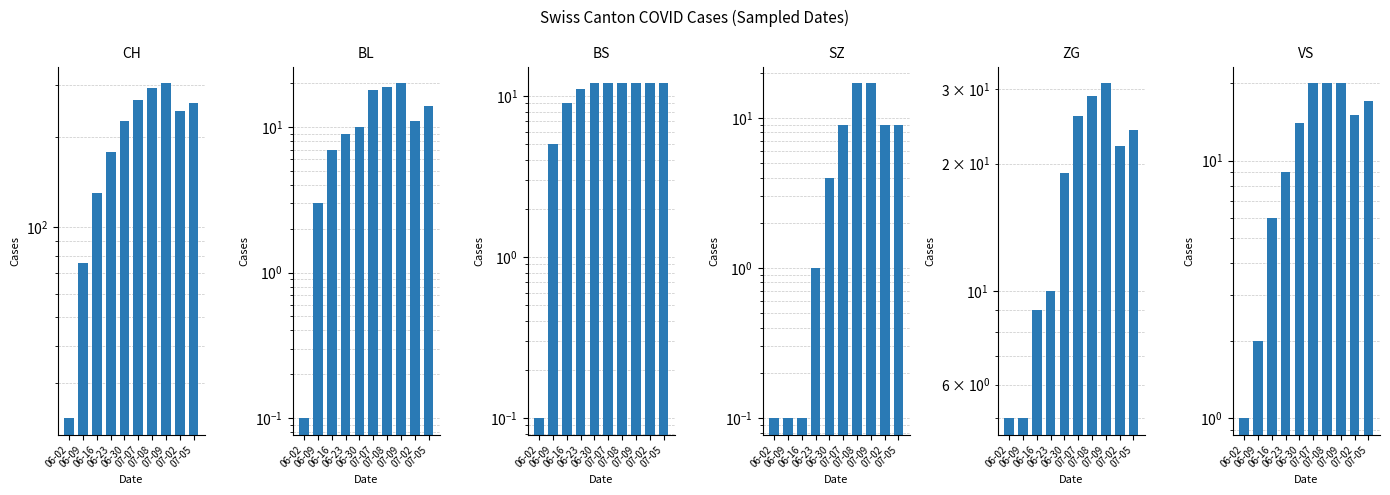

The CH series shows 7.8 at 06-02. True or false?

False